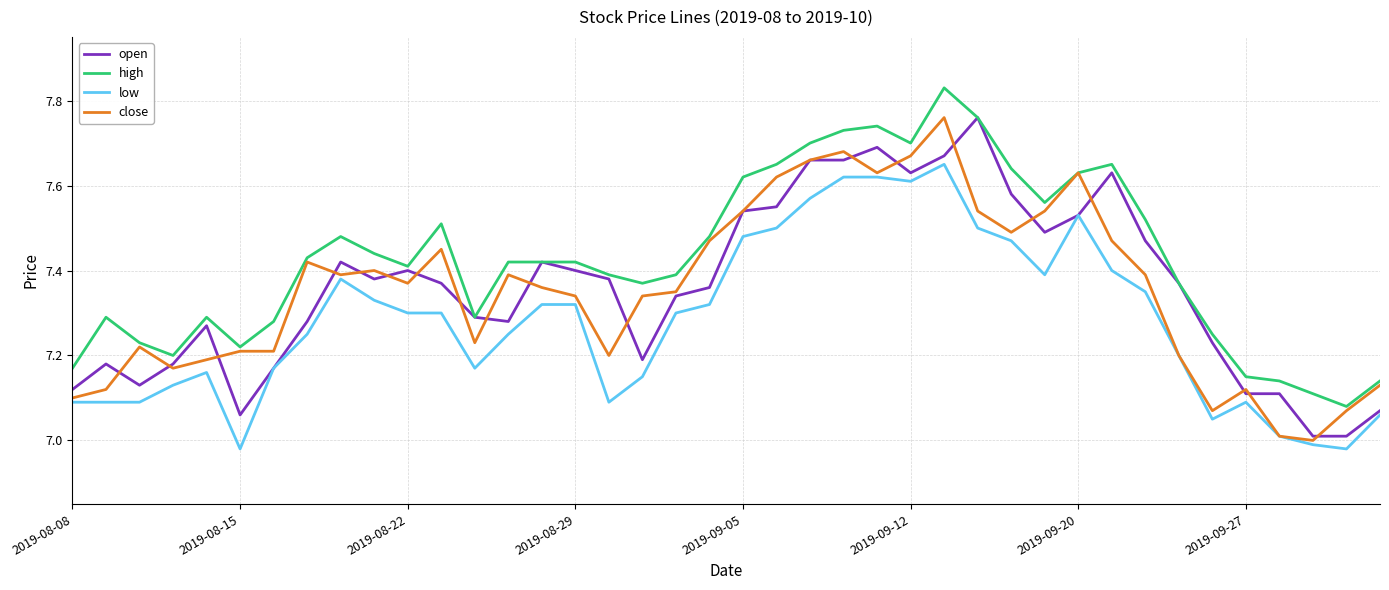

How many categories are shown in the chart?

40